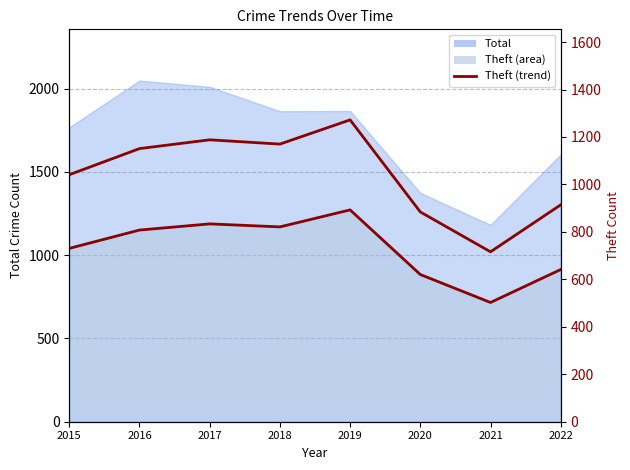

Which label corresponds to the smallest value in the chart?

2021